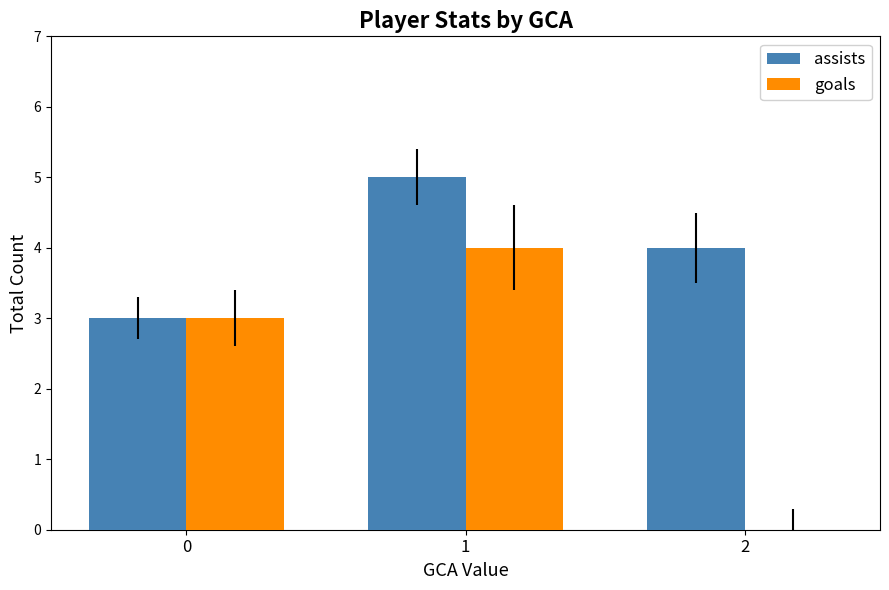

Reading left to right, extract all data points from this chart.

assists: 3	5	4
goals: 3	4	0